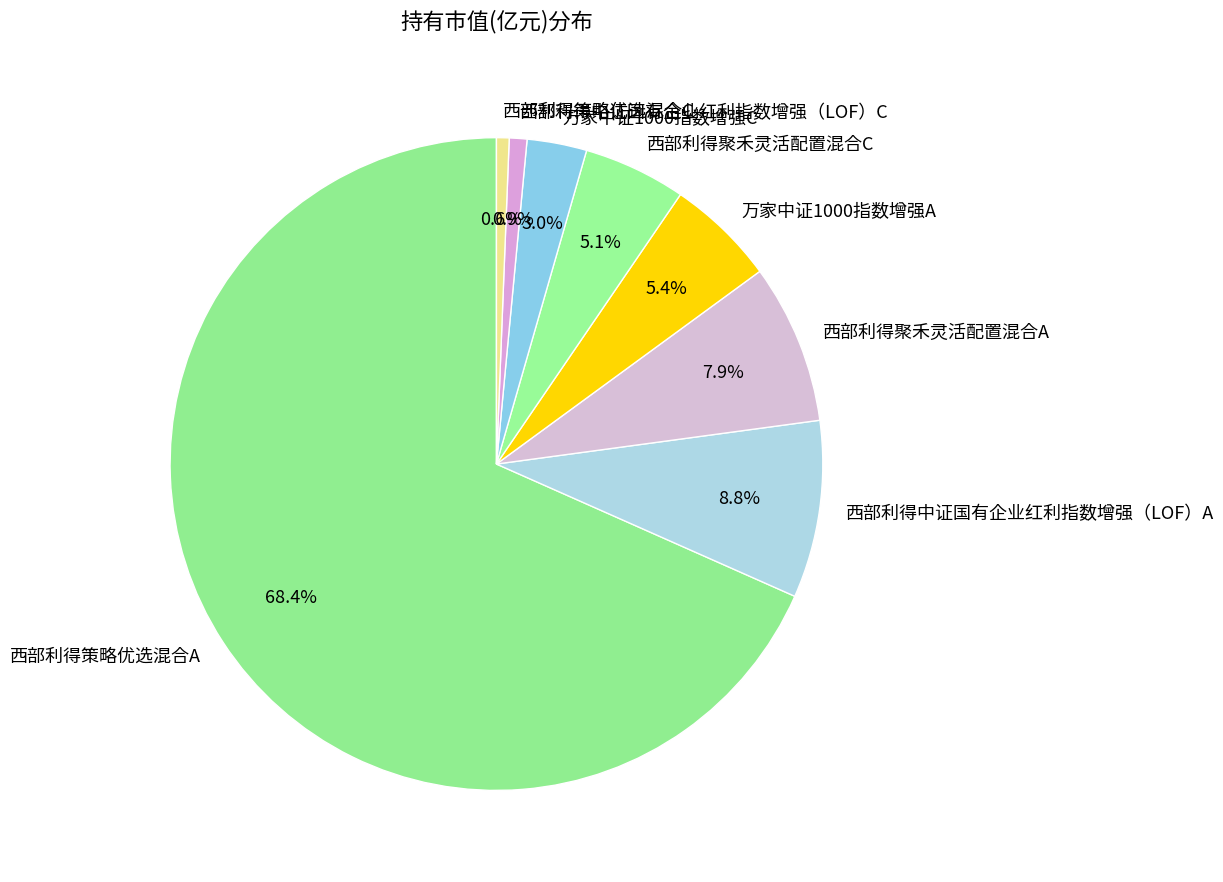

Is it true that 西部利得中证国有企业红利指数增强（LOF）C is 1% of the pie?

True